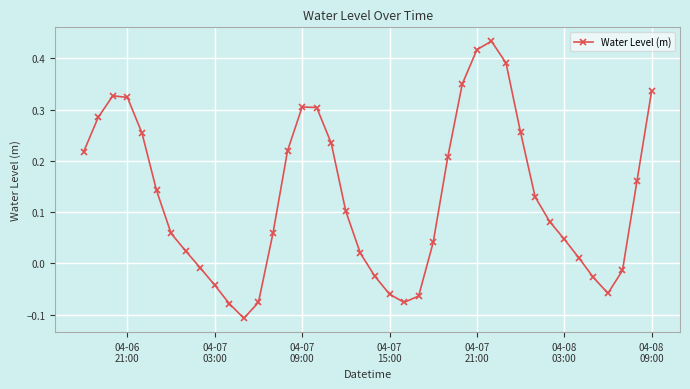

How many points are lower than both their immediate neighbors (excluding endpoints)?

3